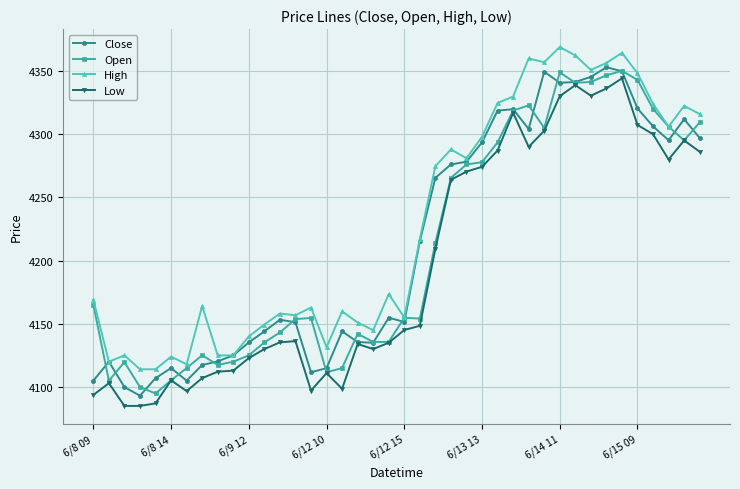

Which series has the largest total across all categories?

High